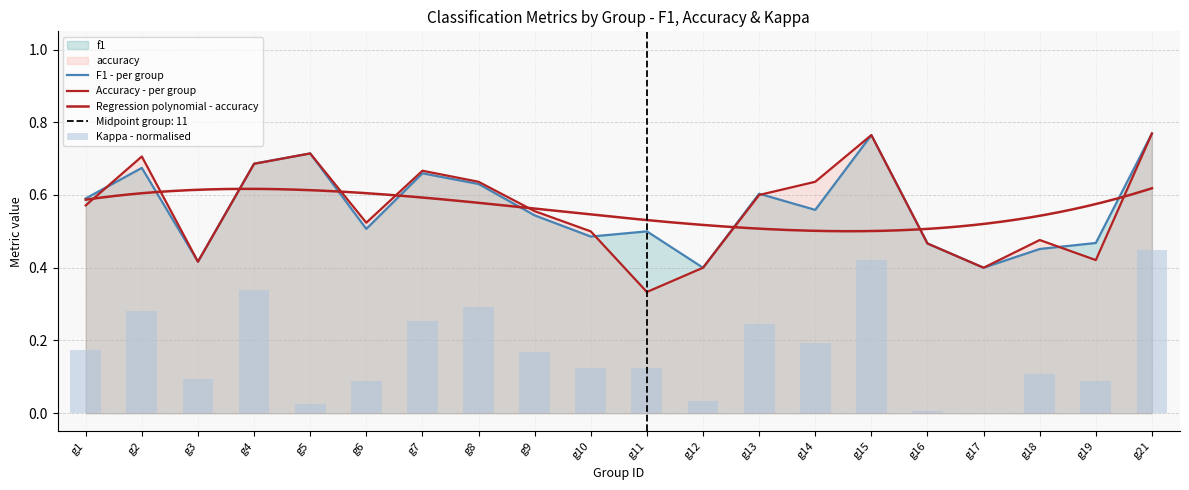

Which has a higher value, g2 or g18?

g2